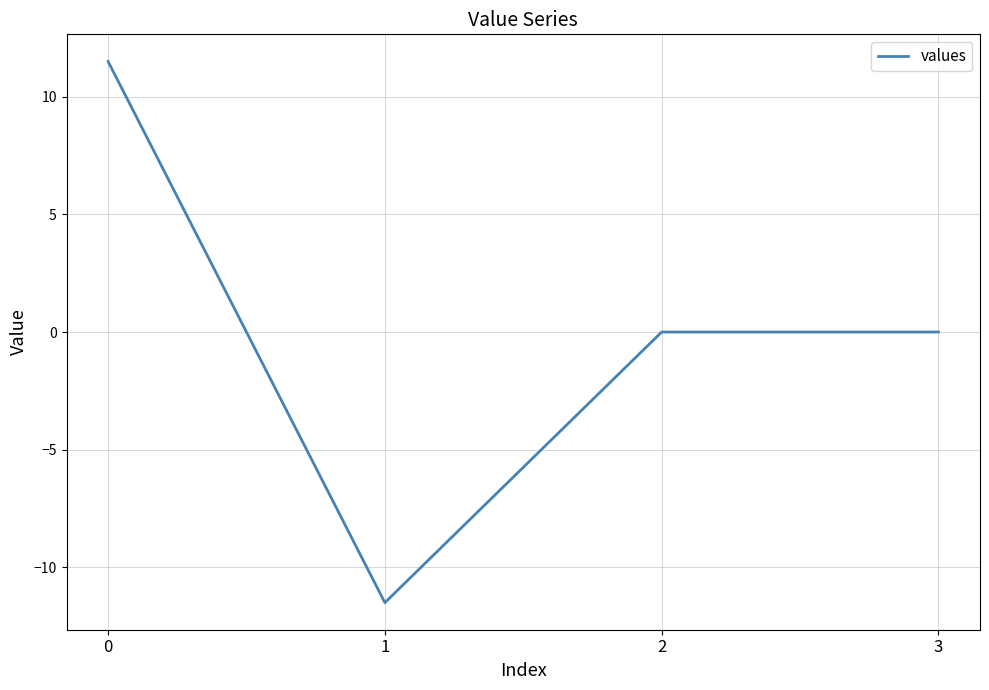

What is the minimum value shown in the chart?

-11.5